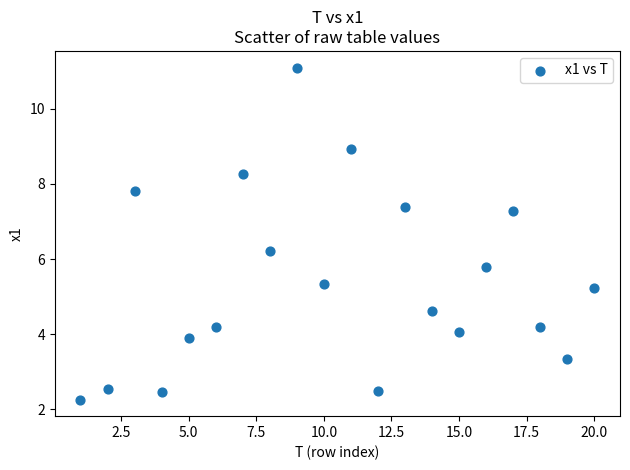

What is the range of Y values (max minus min)?

8.8